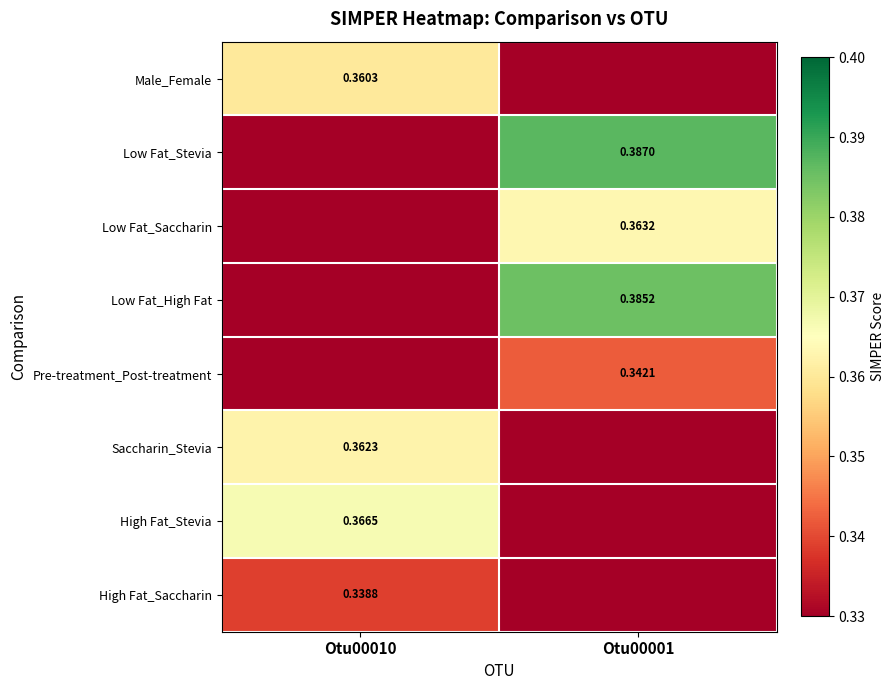

What is the sum of the High Fat_Saccharin values at Otu00001 and Otu00010?

0.3